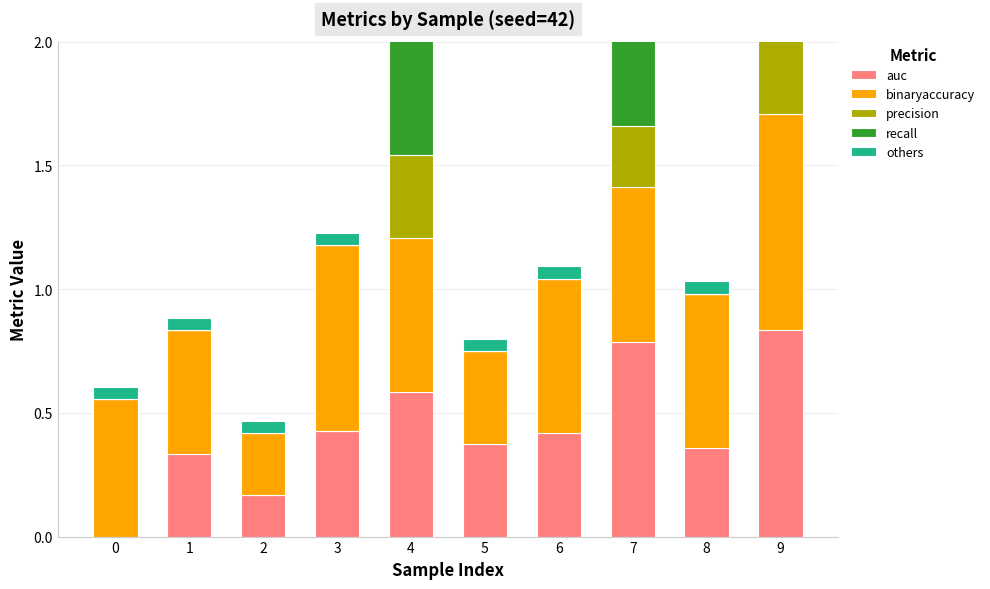

What is the difference between the highest and lowest values at 9?

0.9